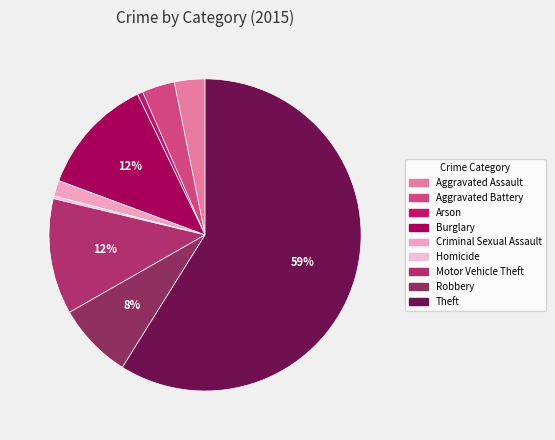

True or false: Theft accounts for 59% of the total.

True